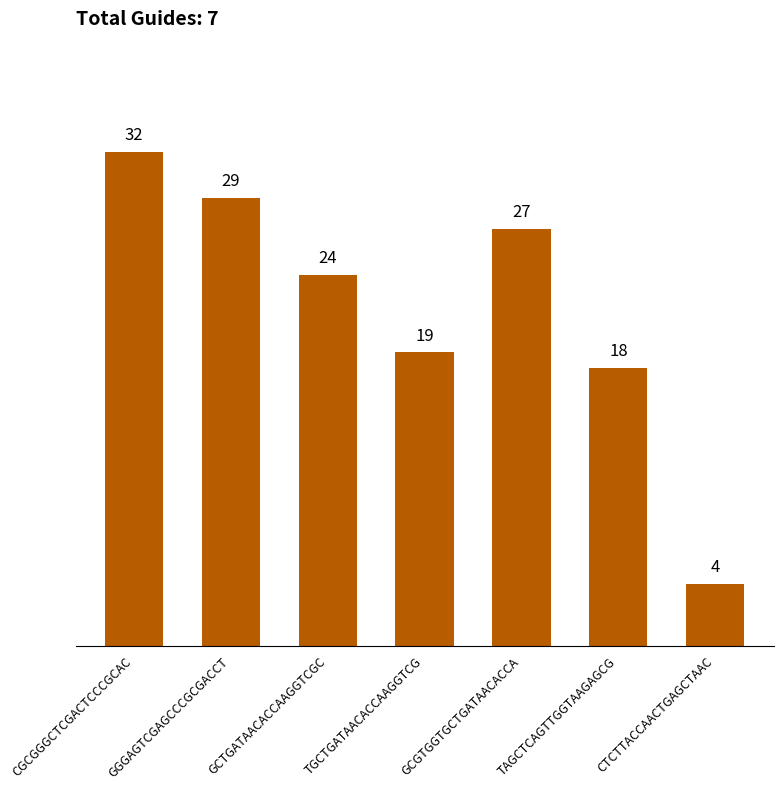

True or false: the data shows 25 at TAGCTCAGTTGGTAAGAGCG.

False